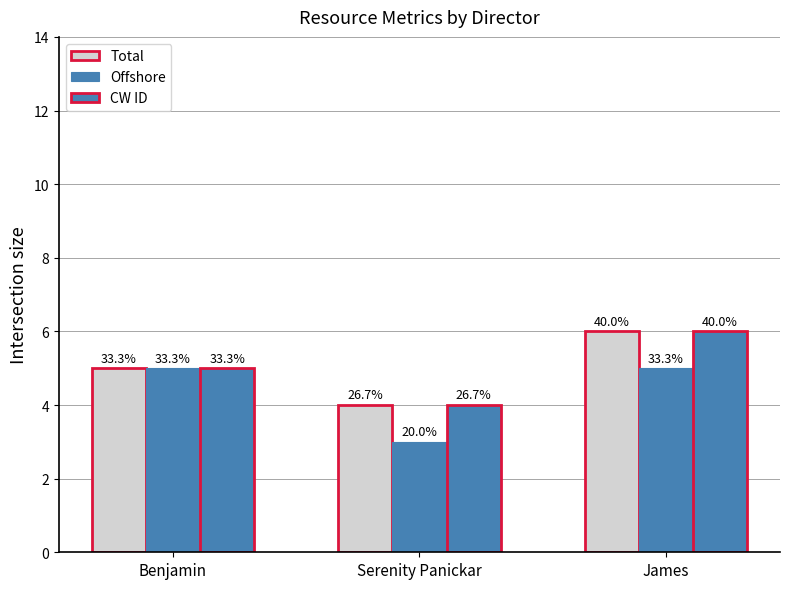

How many bars are there in total?

9